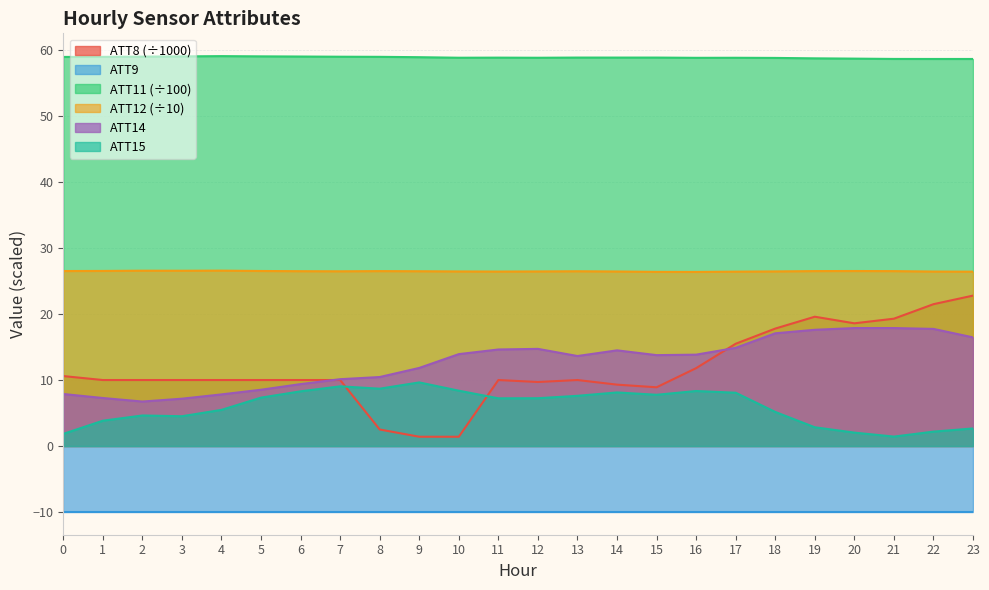

Which series has the largest total across all categories?

ATT11